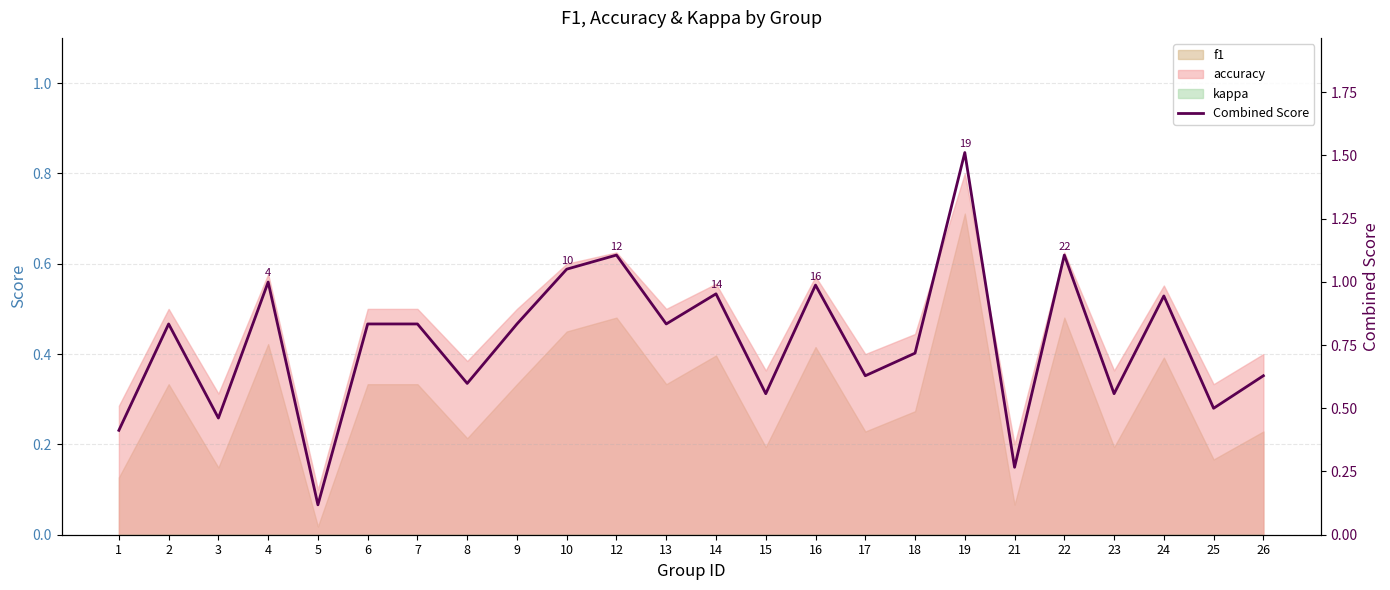

What is the value of the 4th point from the left?

1.0